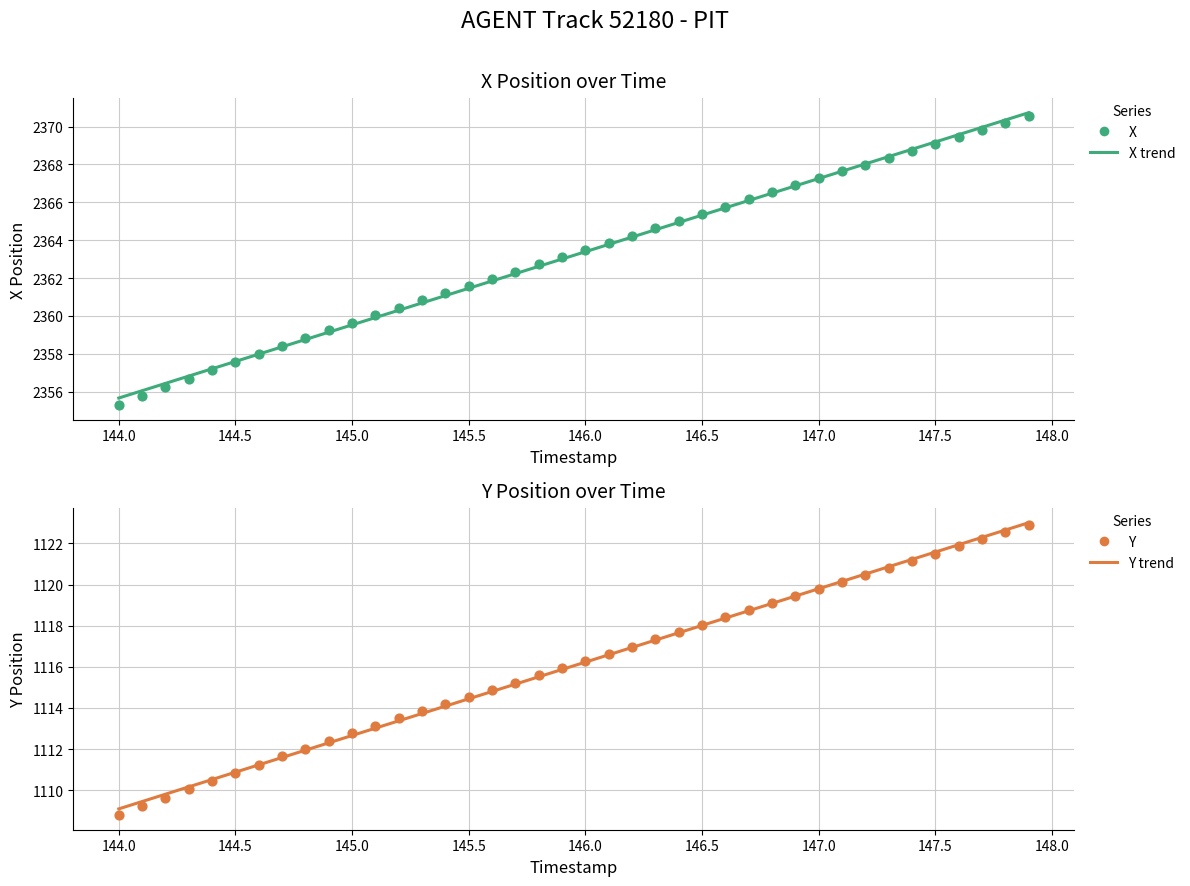

Which series contains the highest Y value?

X